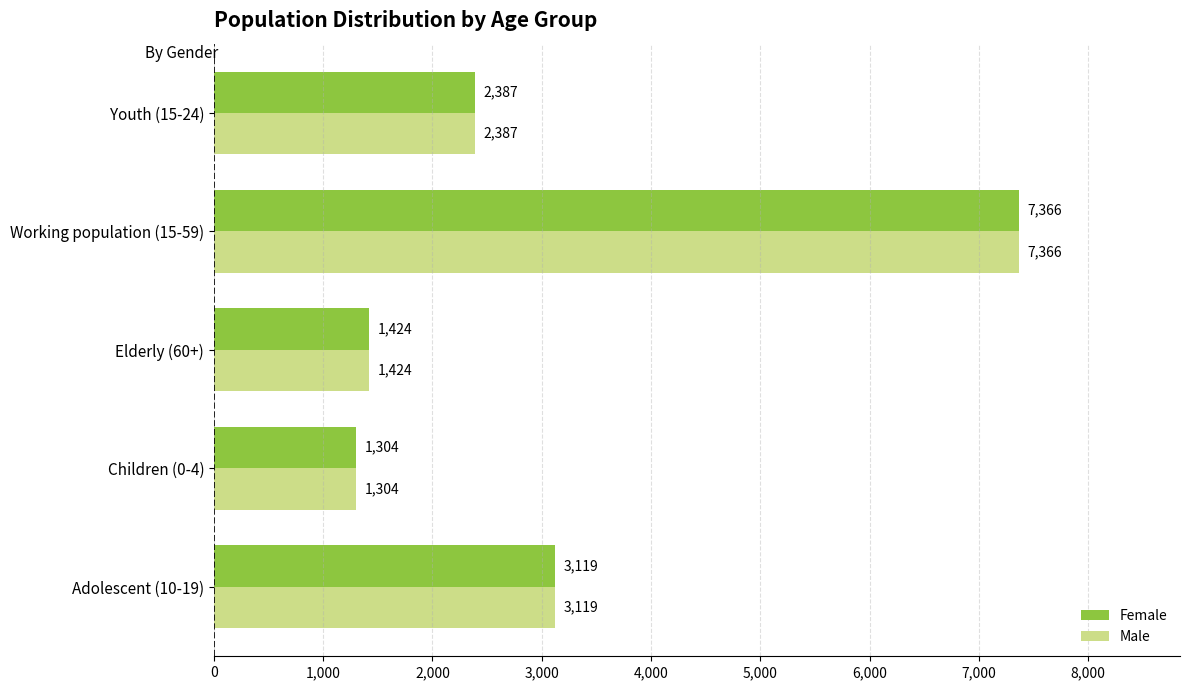

Where is Male nearest to the value 4335?

Adolescent (10-19)